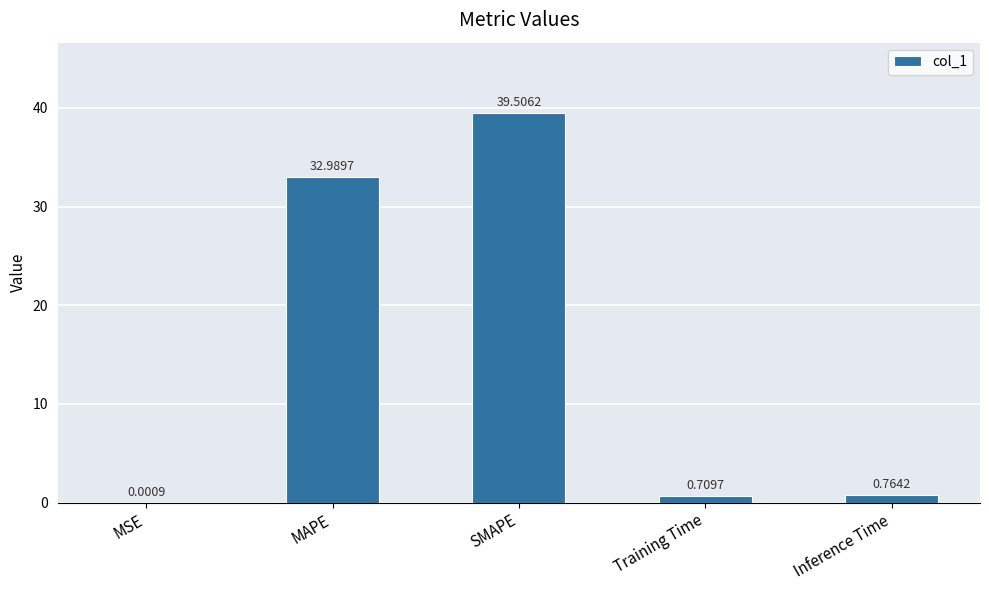

How many categories are shown in the chart?

5